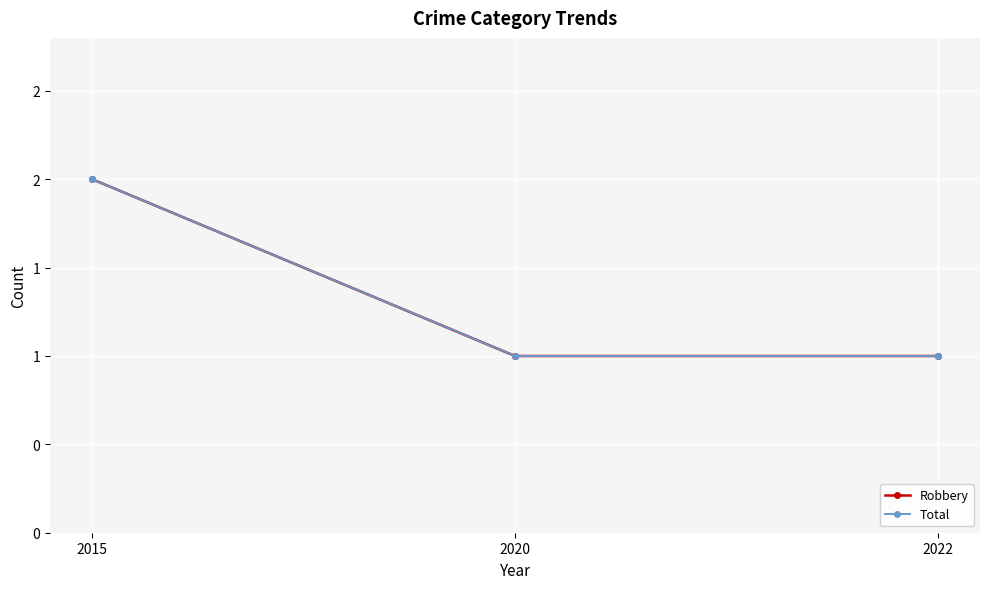

Reading right to left, extract all data points from this chart.

Robbery: 1	1	2
Total: 1	1	2